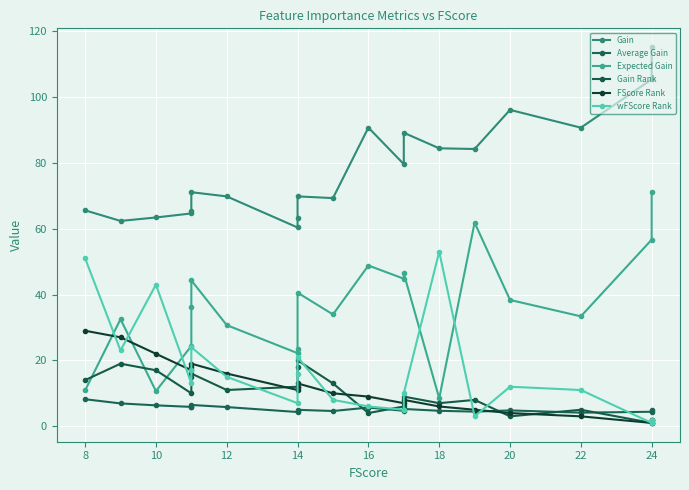

Is the value of FScore Rank at 15 greater than the value of Gain at 20?

No